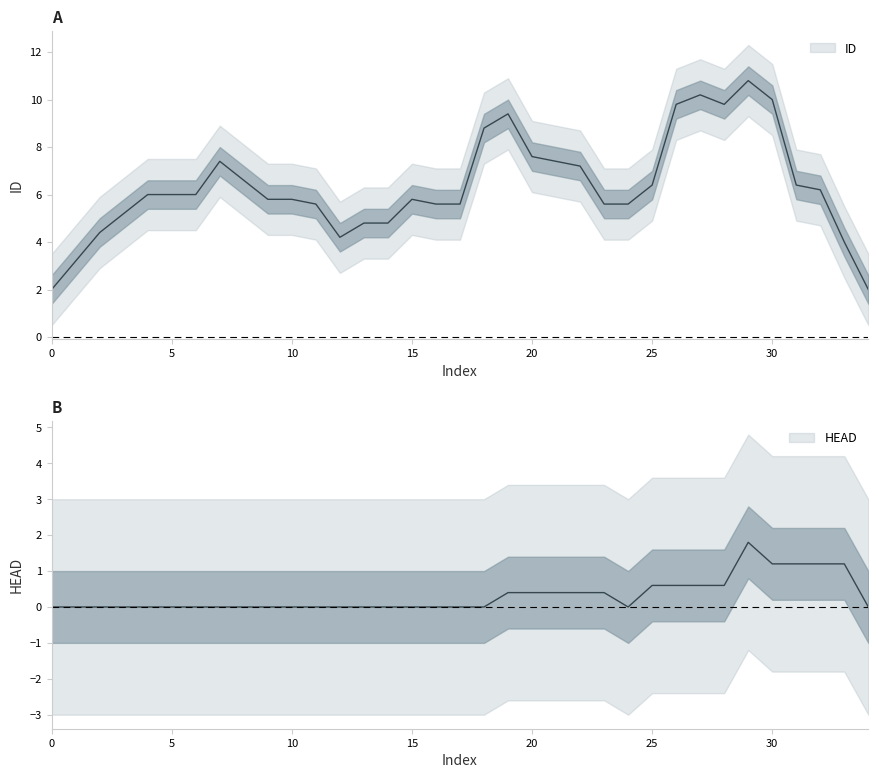

List the series in order of their peak value, highest first.

ID, HEAD